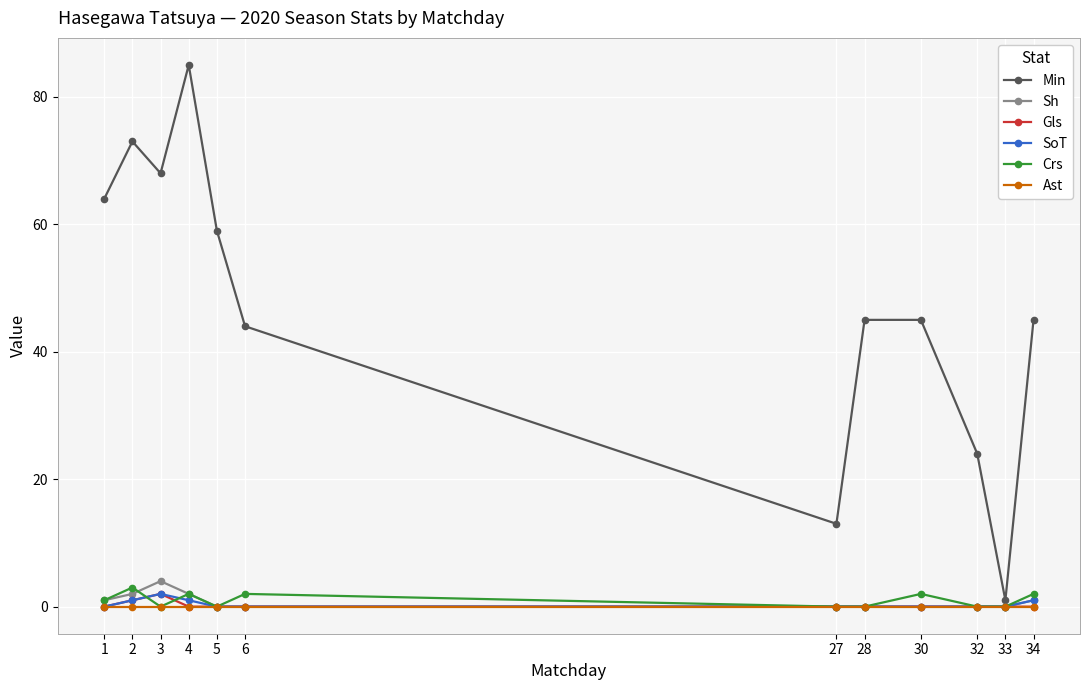

What is the greatest value displayed?

85